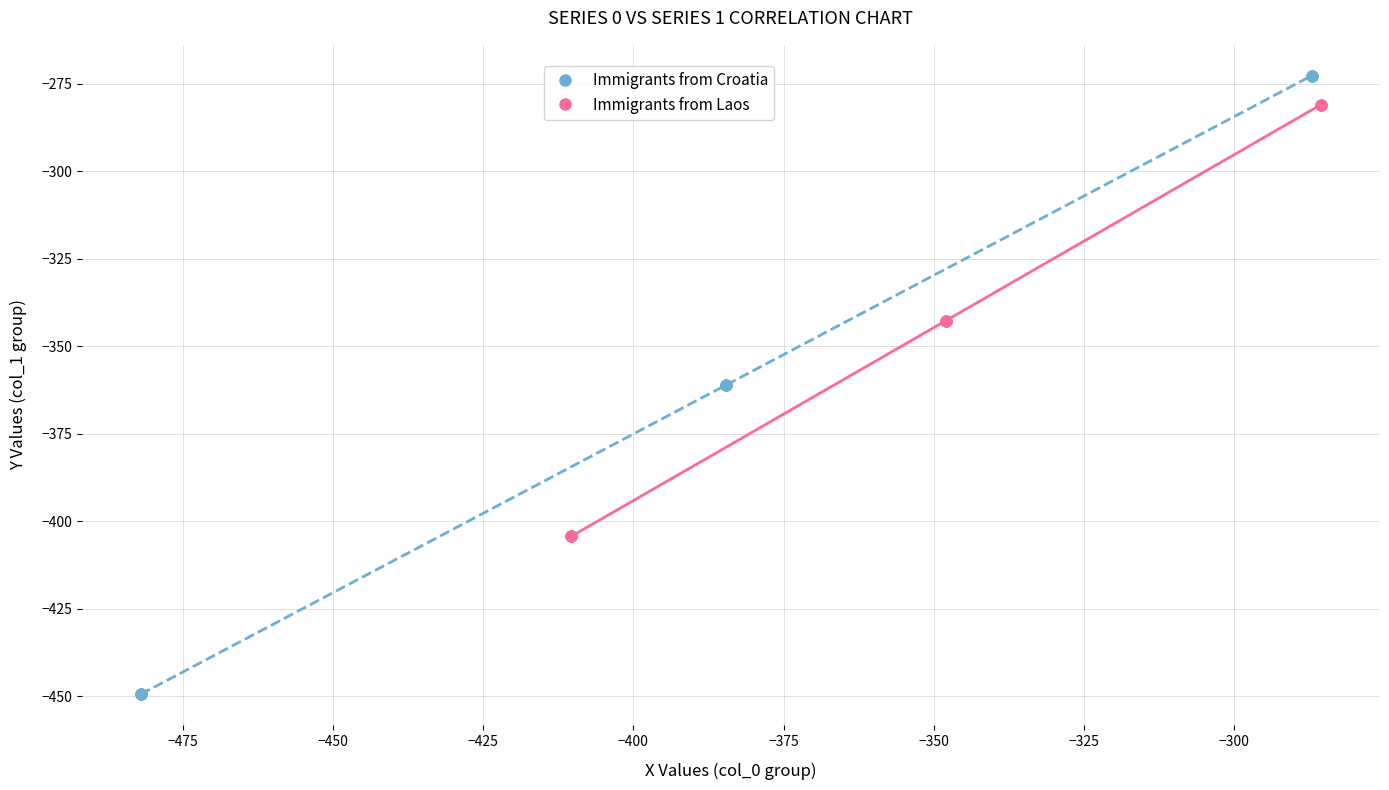

Which series reaches the maximum Y coordinate?

Immigrants from Croatia